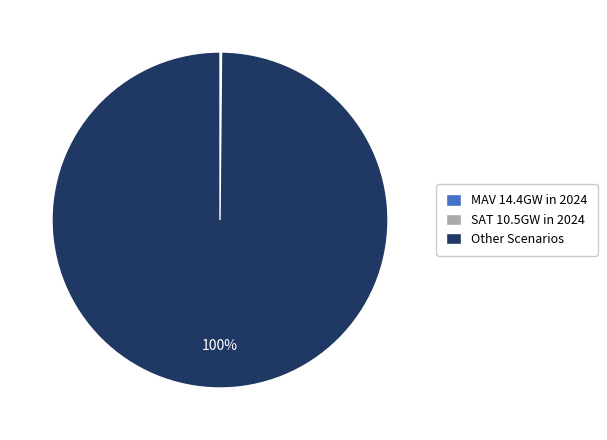

Which category has the biggest portion of the pie?

Other Scenarios